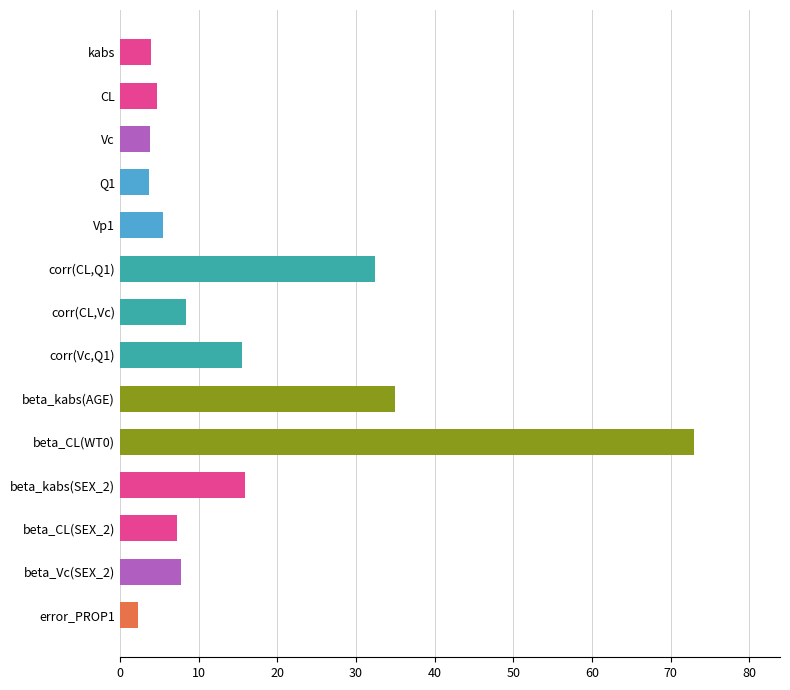

Count the number of categories in the chart.

14